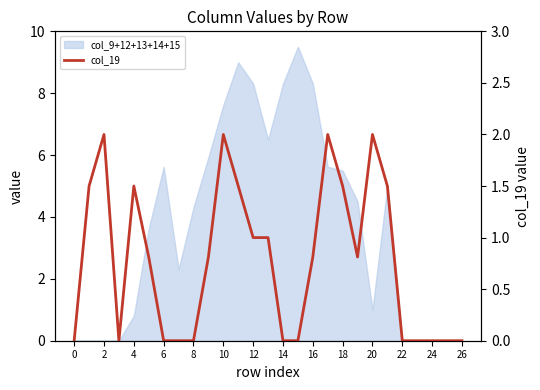

What is the label of the 11th point from the right?

16